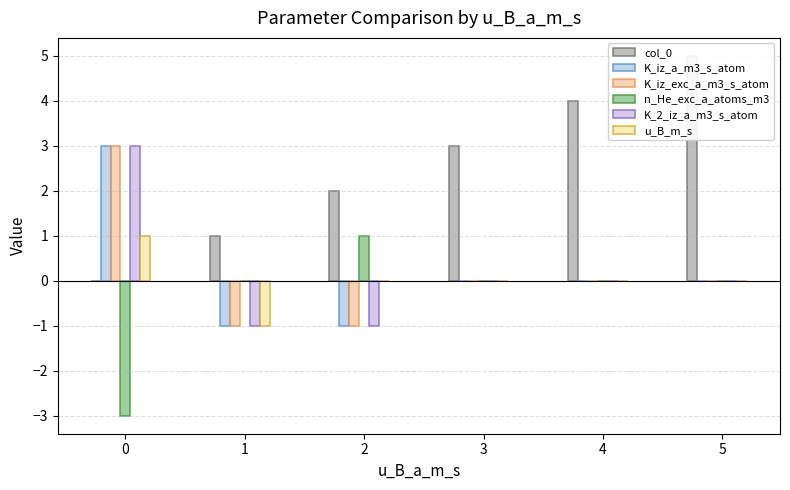

What are all the series names shown in the legend?

col_0, K_iz_a_m3_s_atom, K_iz_exc_a_m3_s_atom, n_He_exc_a_atoms_m3, K_2_iz_a_m3_s_atom, u_B_m_s